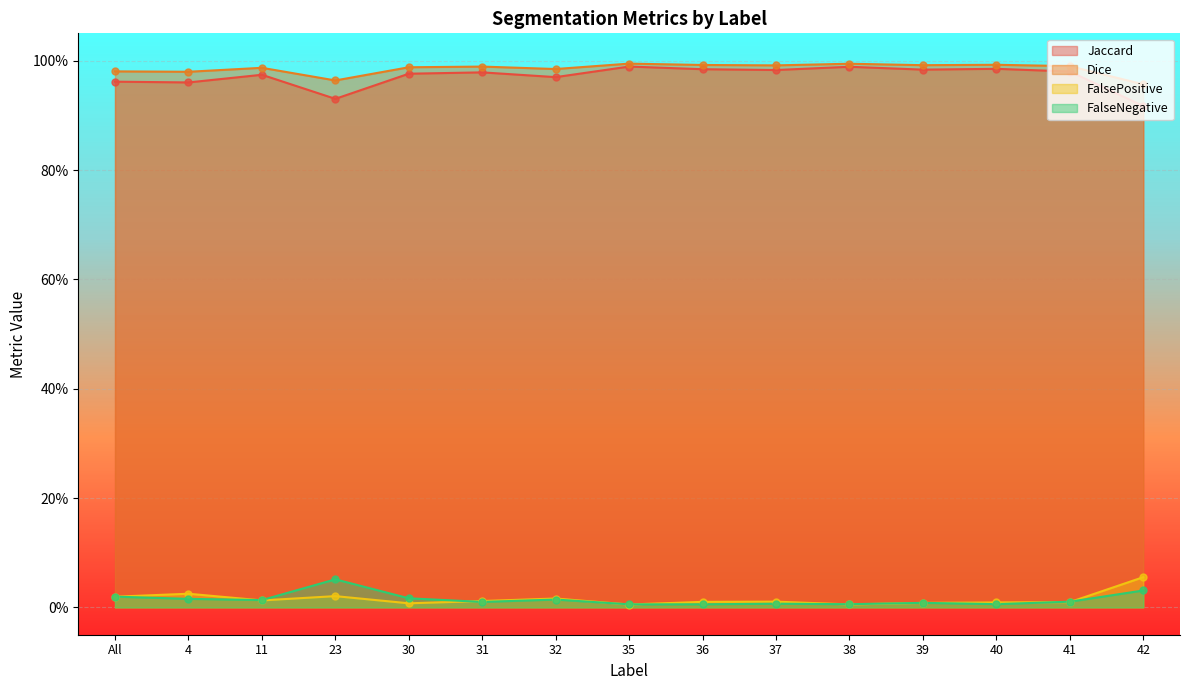

Which series has the widest spread of Y values?

Jaccard